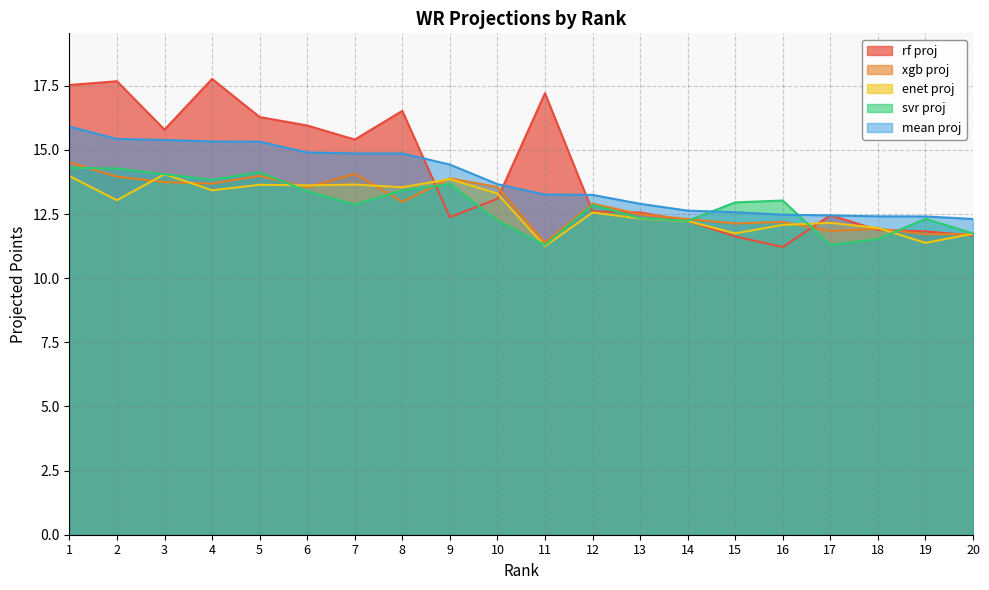

At 9, list the series in order from largest to smallest.

mean proj, xgb proj, enet proj, svr proj, rf proj